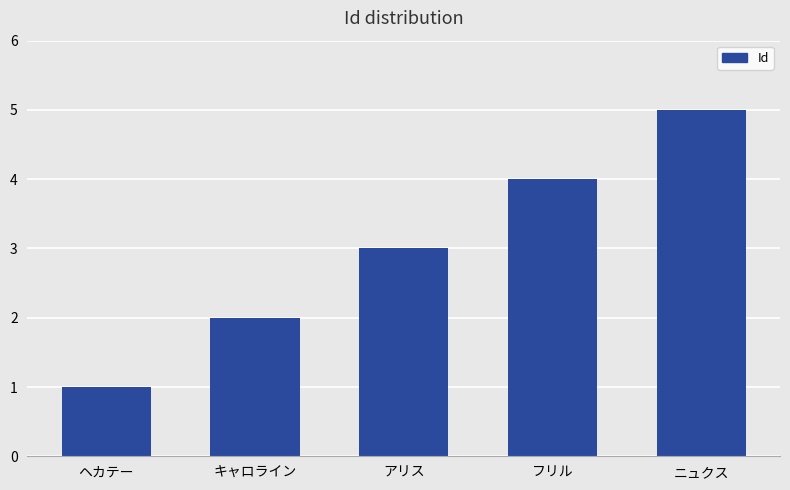

What is the minimum value shown in the chart?

1